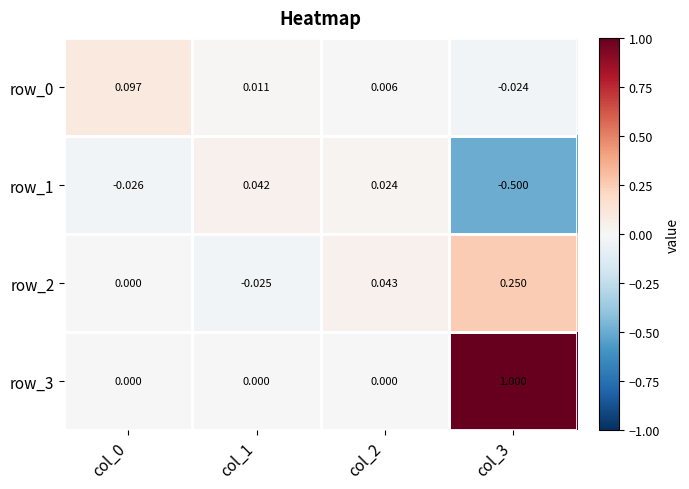

At how many categories does at least one series exceed 0?

4